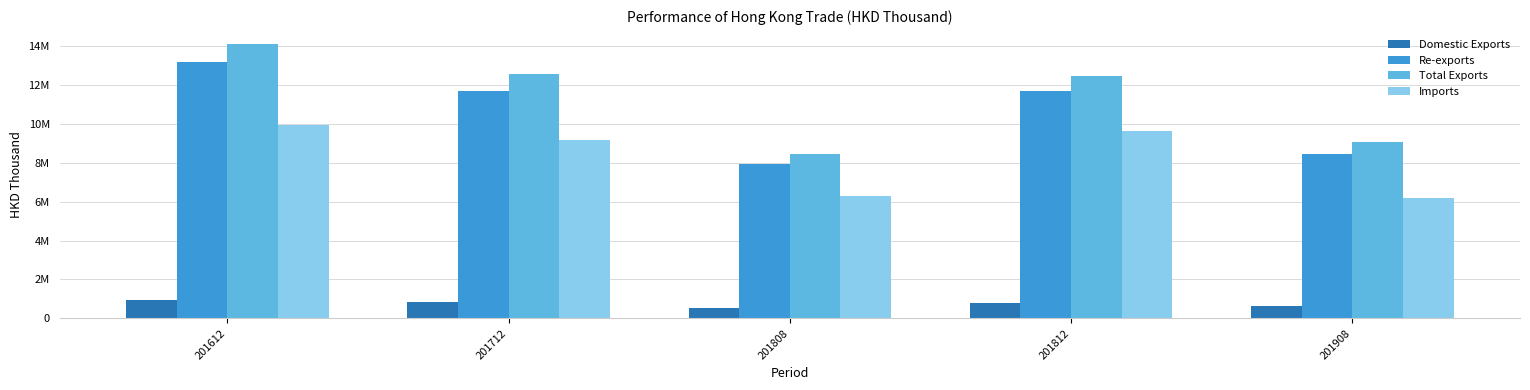

Which label corresponds to the smallest value in the chart?

201808